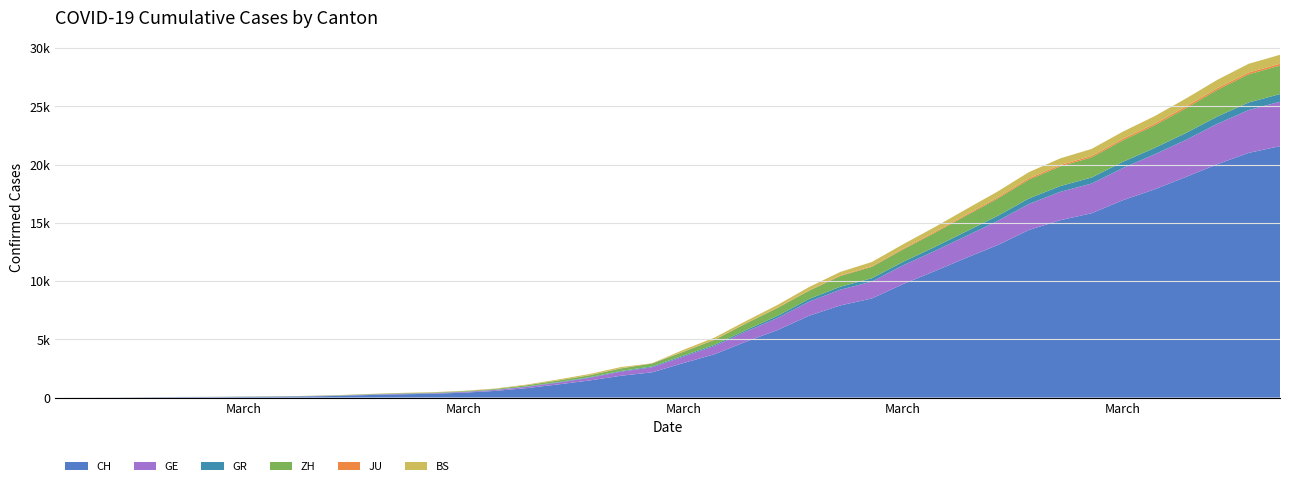

Reading left to right, transcribe all the data shown in this chart.

CH: 0	4	8	20	30	36	50	69	97	142	219	280	327	419	570	807	1125	1463	1870	2165	2959	3727	4807	5794	7021	7911	8505	9745	10849	11989	13080	14383	15224	15826	16946	17871	18935	20029	21006	21582
GE: 0	1	1	5	9	10	11	14	16	20	30	43	45	60	80	114	155	227	351	435	556	710	863	1041	1211	1349	1452	1610	1728	1869	2072	2230	2435	2546	2760	3002	3179	3468	3677	3815
GR: 0	2	2	6	6	6	9	9	12	14	16	17	18	18	22	31	43	53	56	71	84	101	128	182	226	258	284	300	343	393	433	474	495	519	535	547	592	622	649	657
ZH: 0	0	2	2	6	7	13	13	15	23	29	34	40	49	62	101	140	163	218	250	326	429	568	679	711	919	978	1067	1213	1358	1490	1617	1691	1723	1849	1937	2126	2290	2418	2451
JU: 0	0	1	1	1	1	1	2	2	4	4	5	5	7	7	7	12	17	18	19	25	29	32	36	44	54	61	69	82	92	100	114	119	127	128	140	145	149	149	154
BS: 0	0	1	1	1	1	1	3	3	8	15	21	24	28	33	49	73	92	100	0	143	164	181	220	270	297	356	374	410	462	501	530	569	605	617	653	687	714	754	767